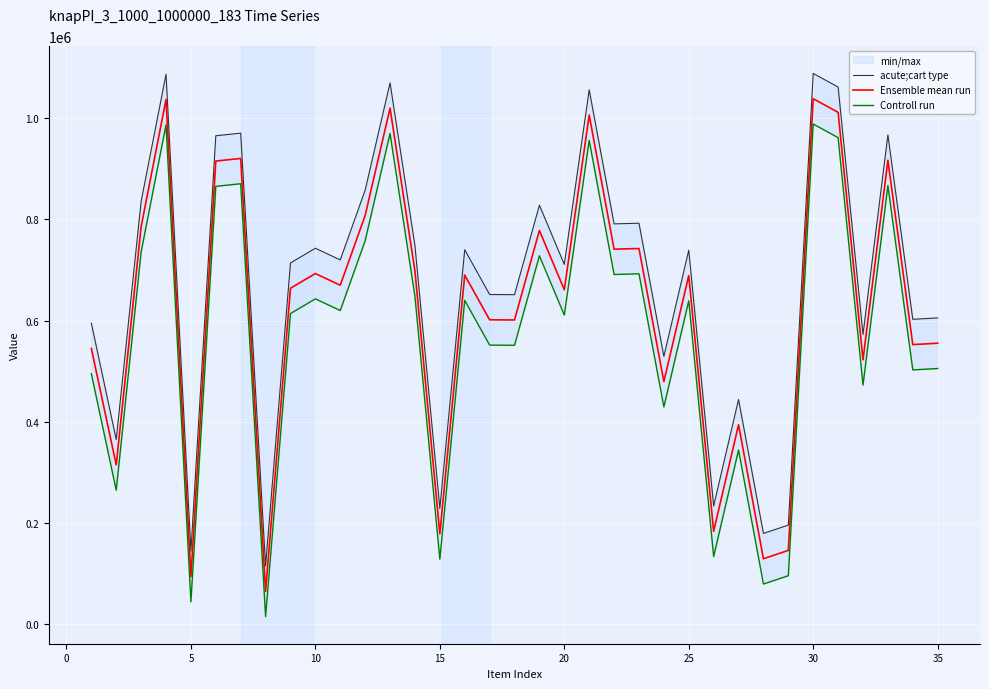

What is the difference between the maximum and second lowest values in the acute;cart type series?

944134